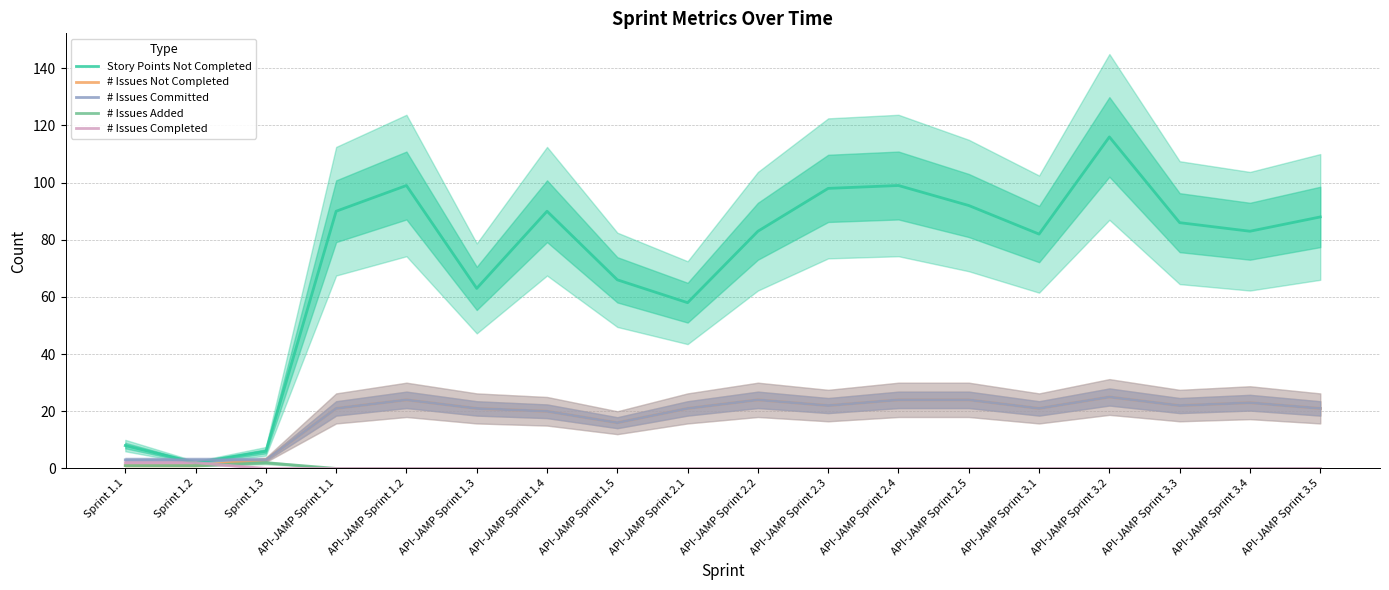

Reading left to right, what are all the values shown in this chart?

Story Points Not Completed: 8	2	6	90	99	63	90	66	58	83	98	99	92	82	116	86	83	88
# Issues Not Completed: 1	1	3	21	24	21	20	16	21	24	22	24	24	21	25	22	23	21
# Issues Committed: 3	3	3	21	24	21	20	16	21	24	22	24	24	21	25	22	23	21
# Issues Added: 1	1	2	0	0	0	0	0	0	0	0	0	0	0	0	0	0	0
# Issues Completed: 2	2	0	0	0	0	0	0	0	0	0	0	0	0	0	0	0	0